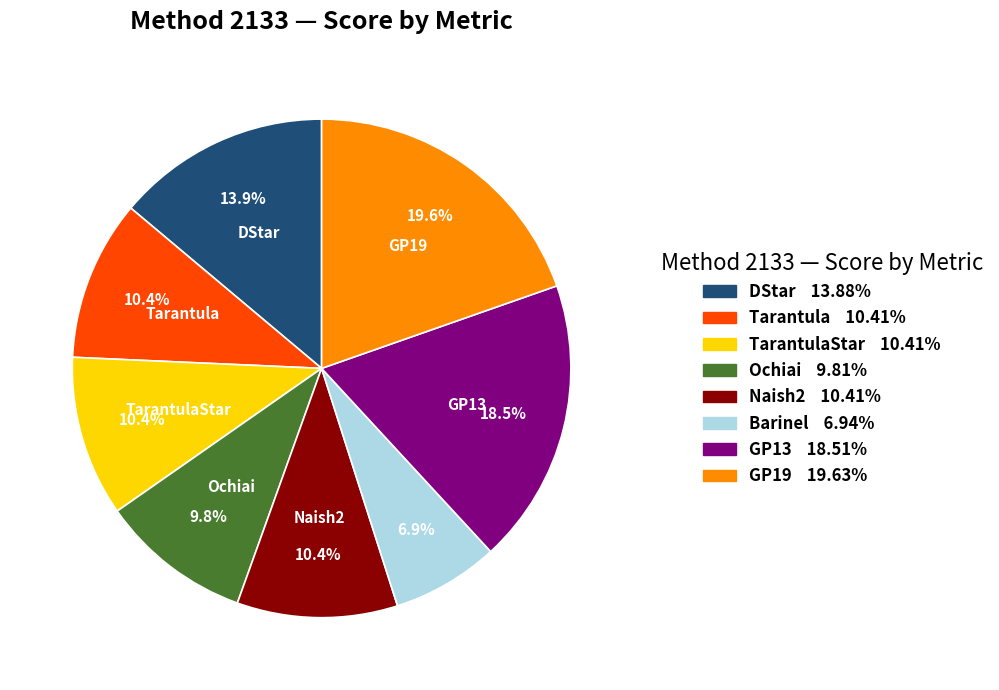

To the nearest percent, what is the difference between the largest and smallest slice percentages?

13%